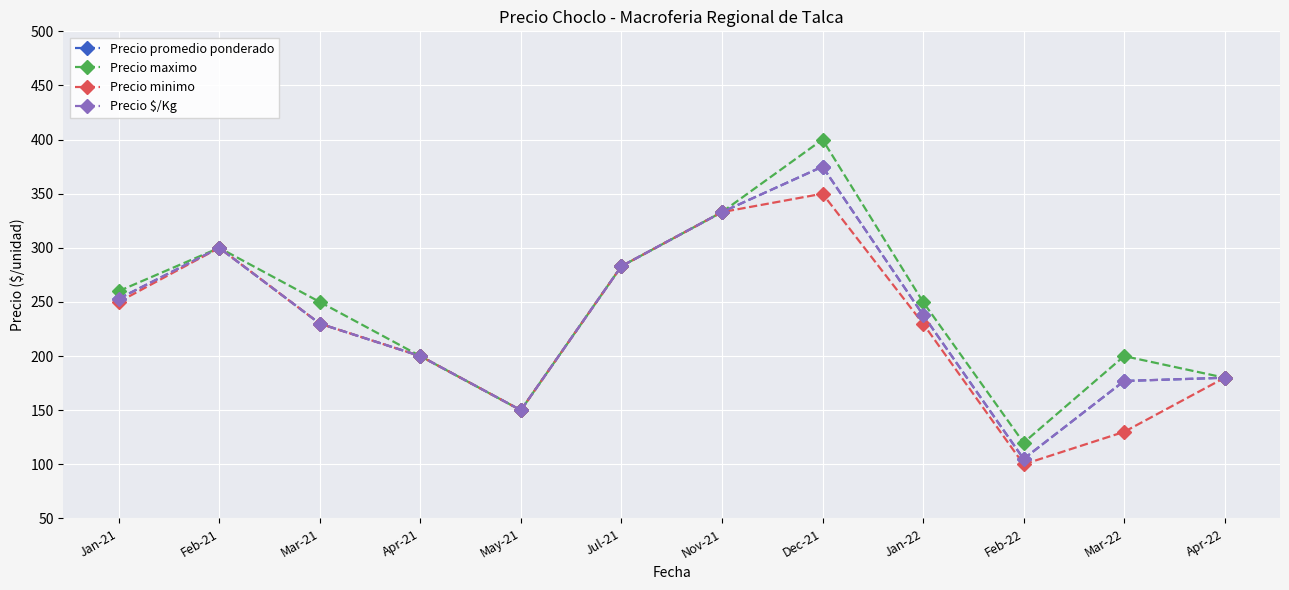

What is the label of the 12th point from the right?

Jan-21